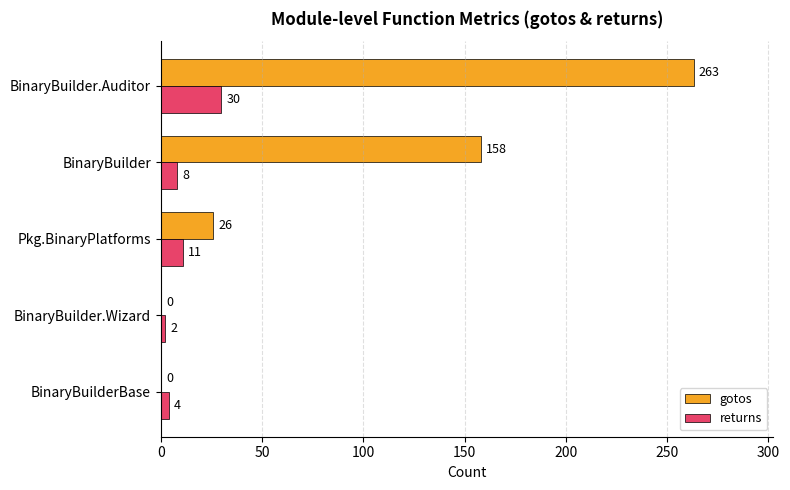

The value of gotos at BinaryBuilder.Wizard is 0. True or false?

True